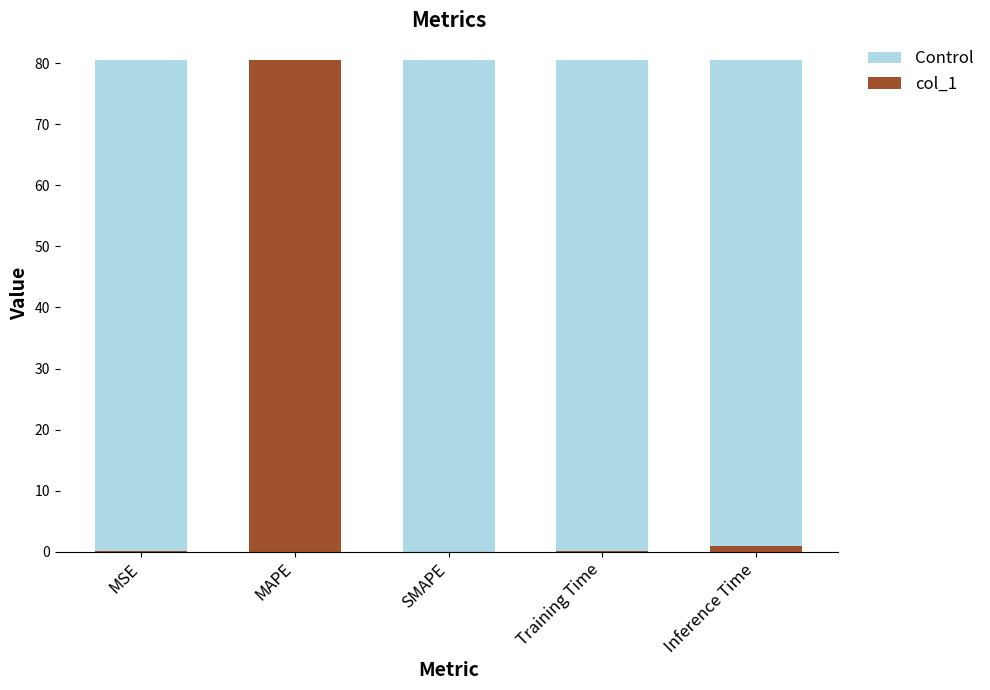

Which category has the highest value in the col_1 series?

MAPE